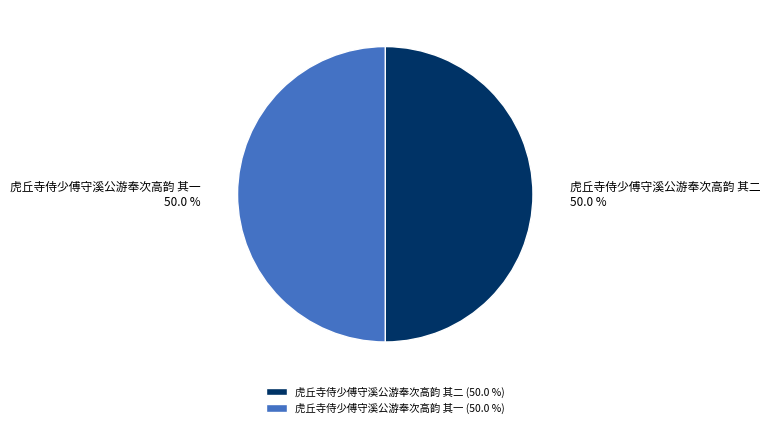

What is the total percentage of 虎丘寺侍少傅守溪公游奉次高韵 其二 and 虎丘寺侍少傅守溪公游奉次高韵 其一?

100.0%